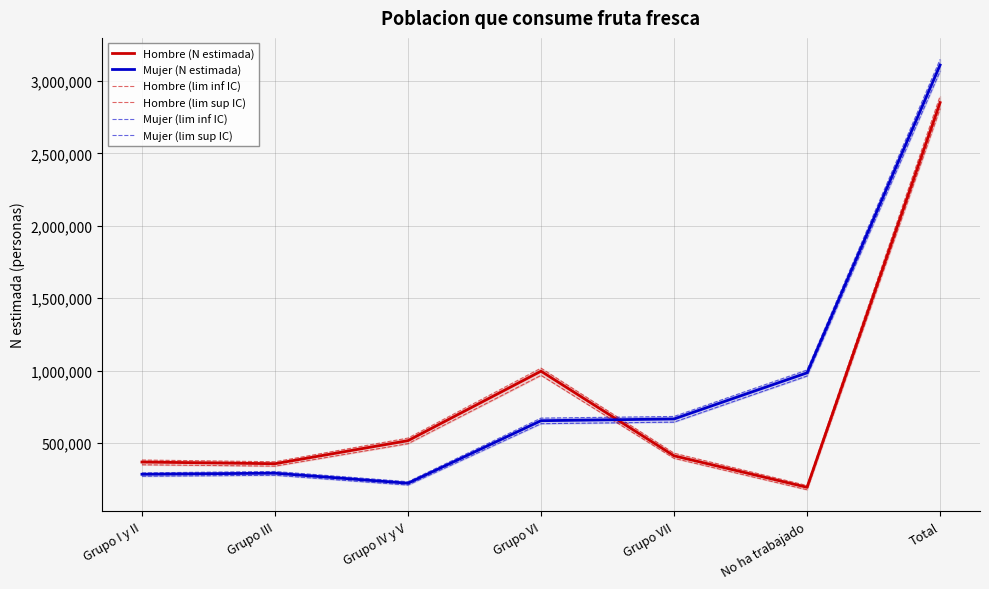

Between which two adjacent categories do Hombre (N estimada) and Mujer (lim sup IC) first intersect?

Grupo VI and Grupo VII